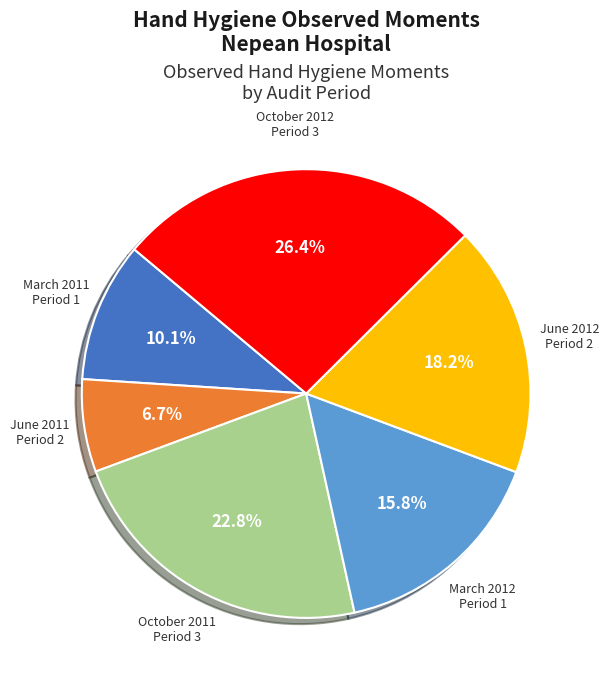

How many slices are in this pie chart?

6